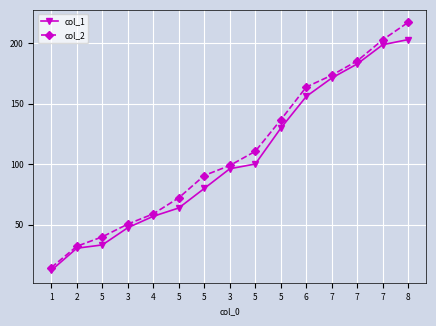

True or false: col_1 and col_2 intersect in this chart.

False